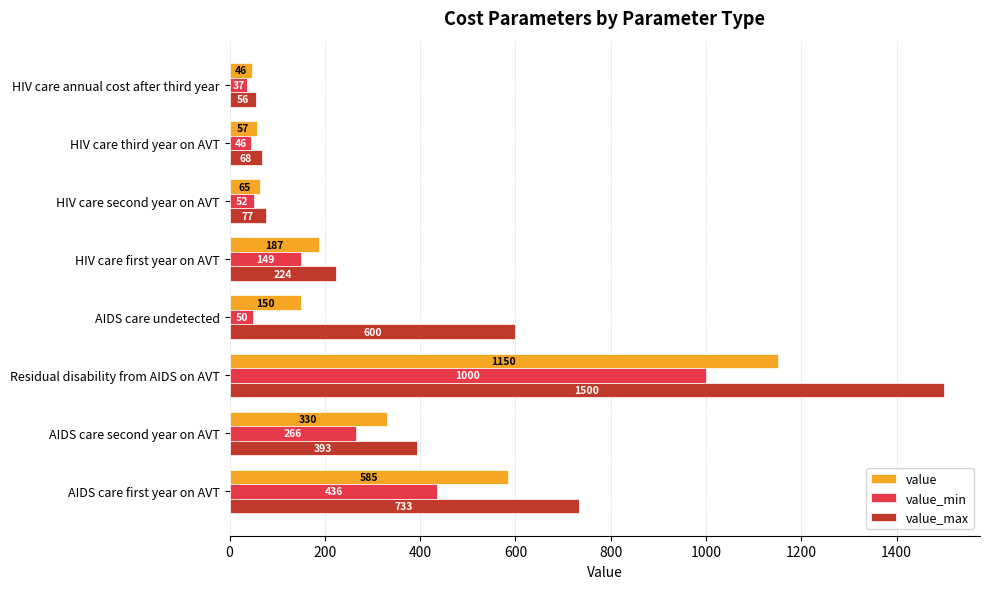

True or false: value has a value of 64.5 at HIV care second year on AVT.

True